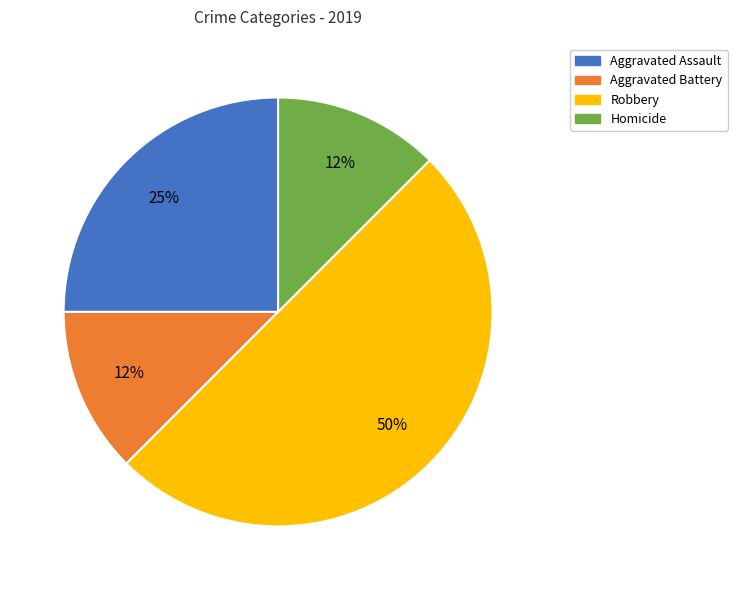

How many slices are in this pie chart?

4